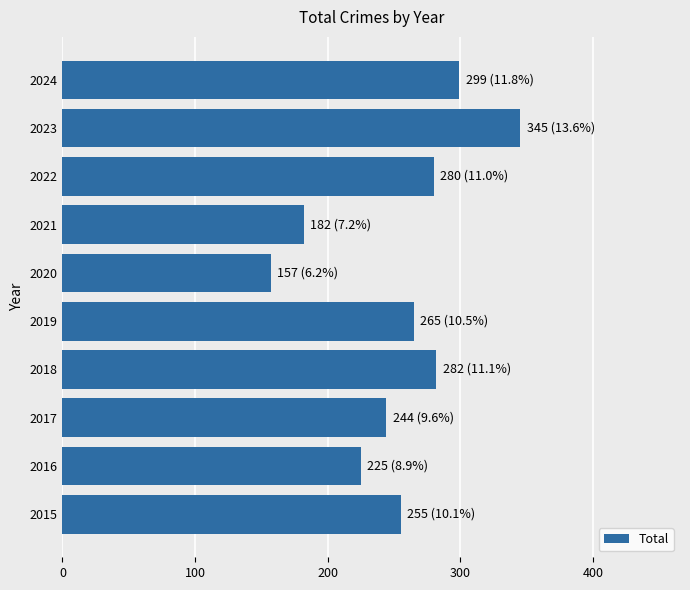

What is the ratio of the value at 2024 to the value at 2022?

1.1